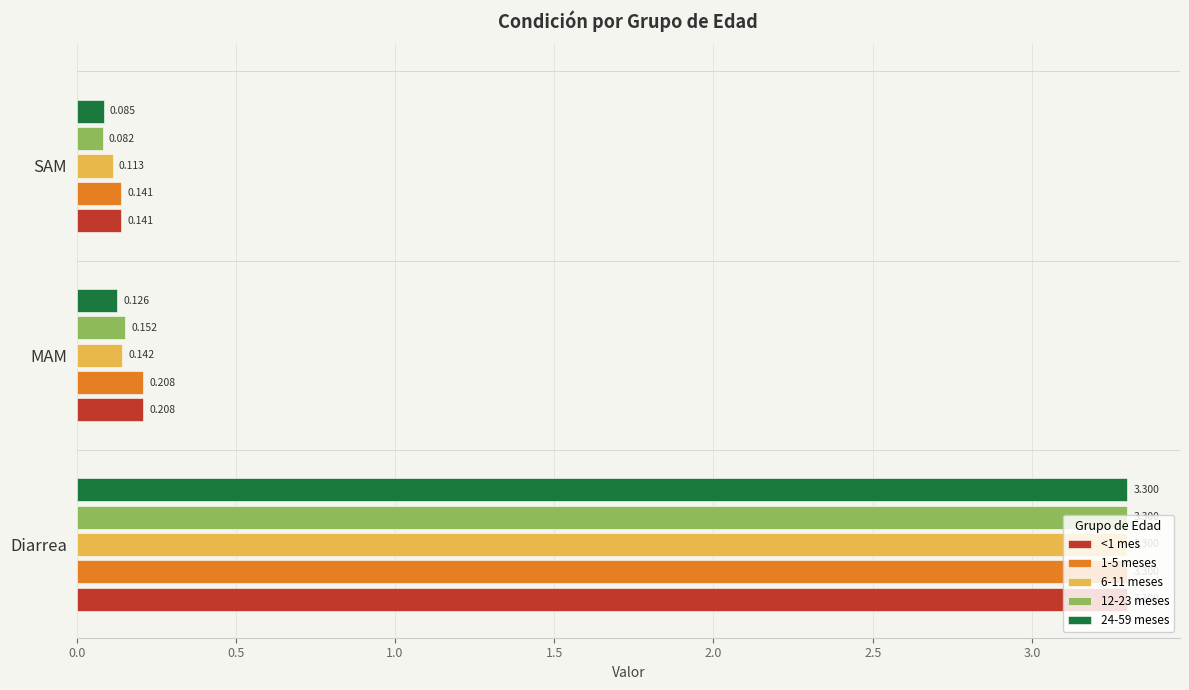

Which category has the lowest value across all series?

SAM